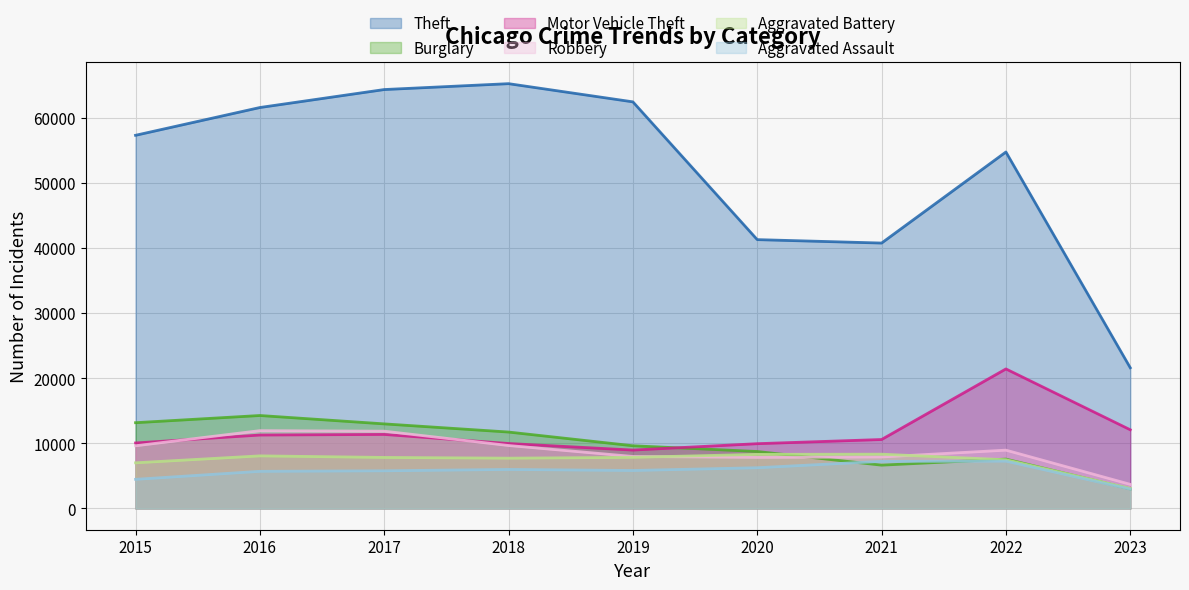

What is the maximum value shown in the chart?

65286